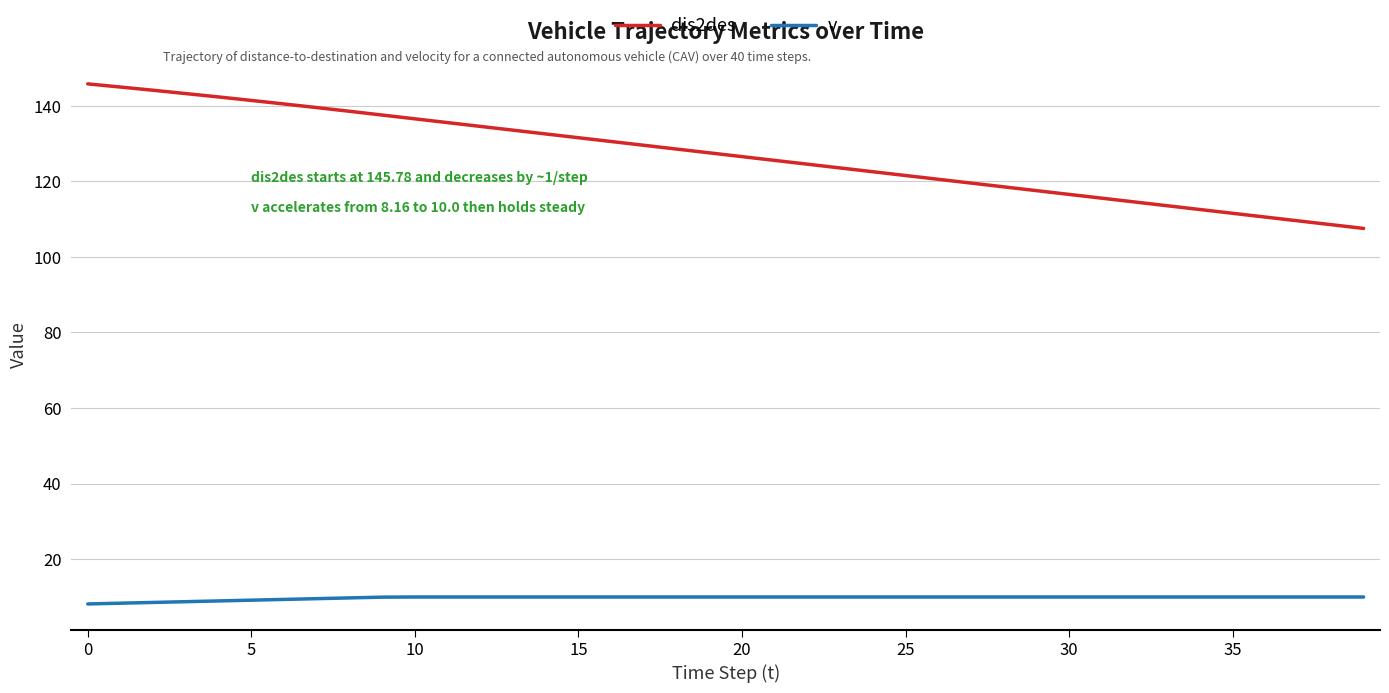

True or false: dis2des and v cross at least once.

False